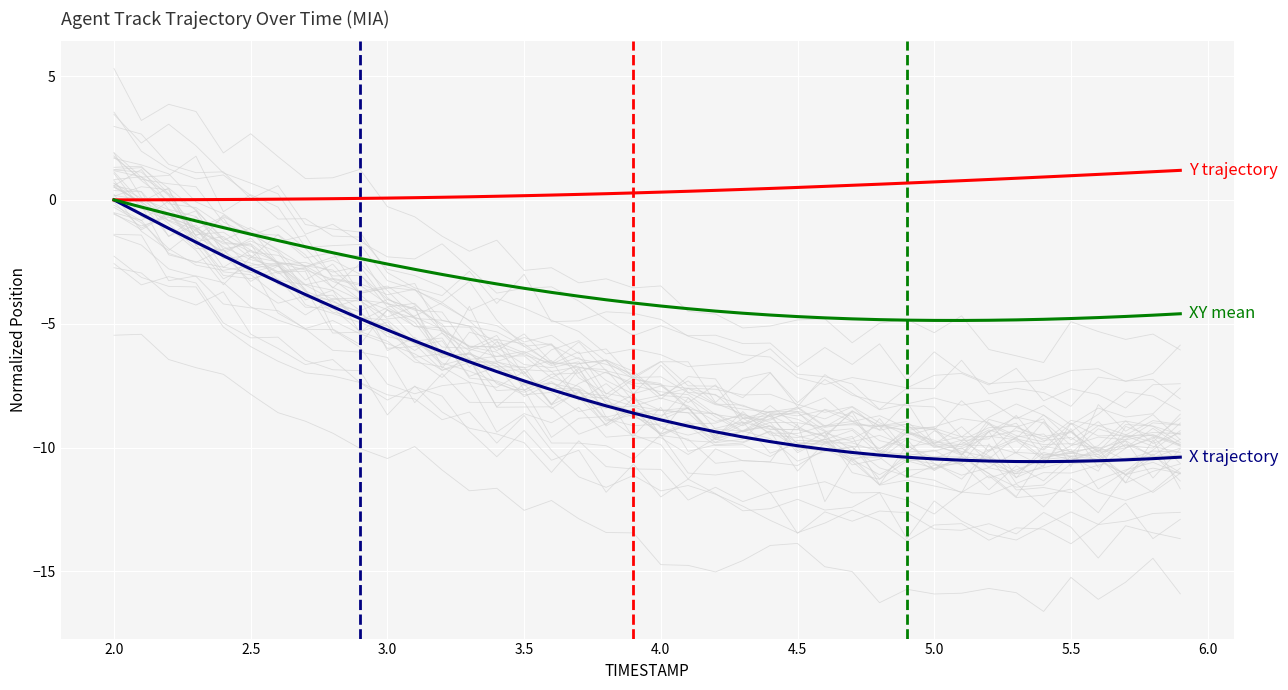

Is this an area chart (filled region under the line)?

No